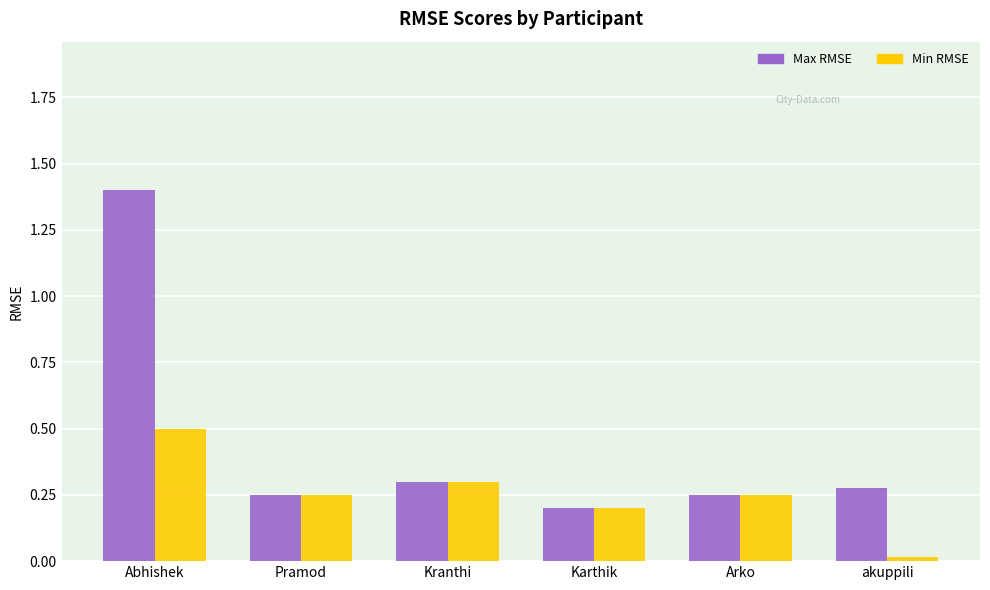

Which series has the widest spread of values?

Max RMSE